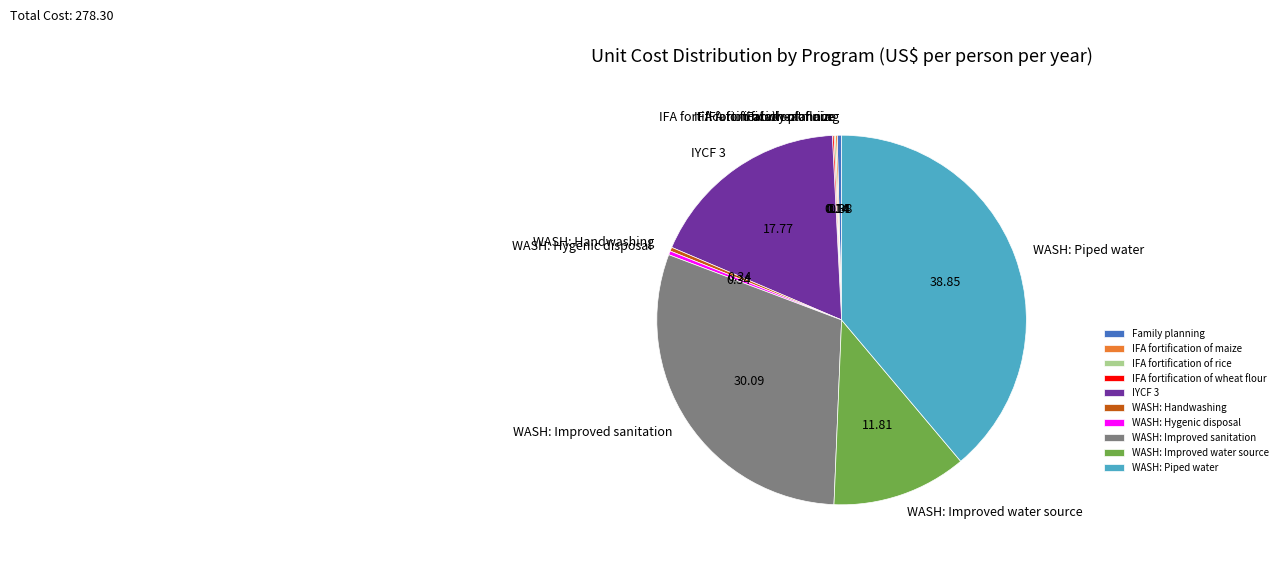

Which category has the biggest portion of the pie?

WASH: Piped water